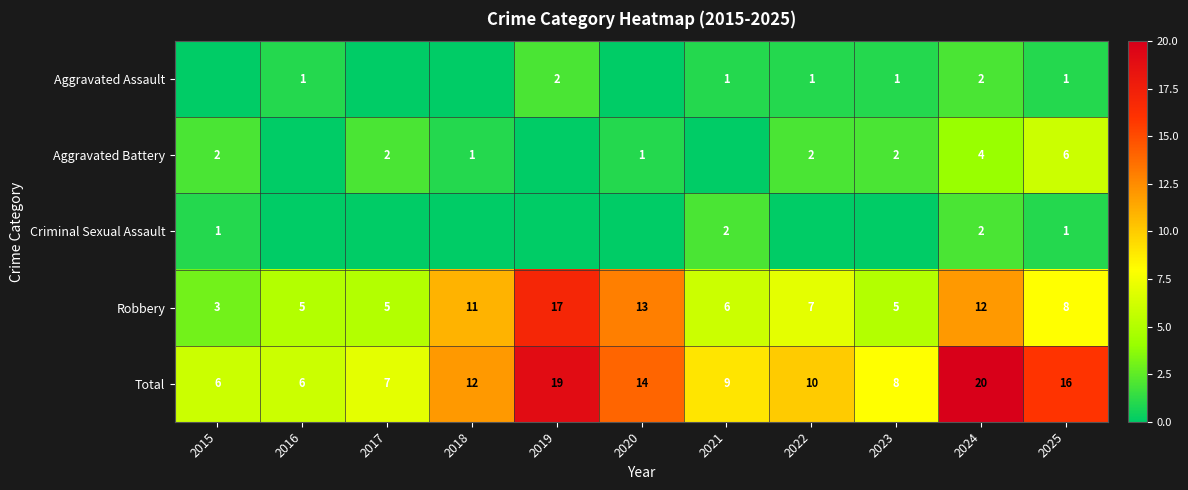

Where does the Robbery series first go above 7?

2018